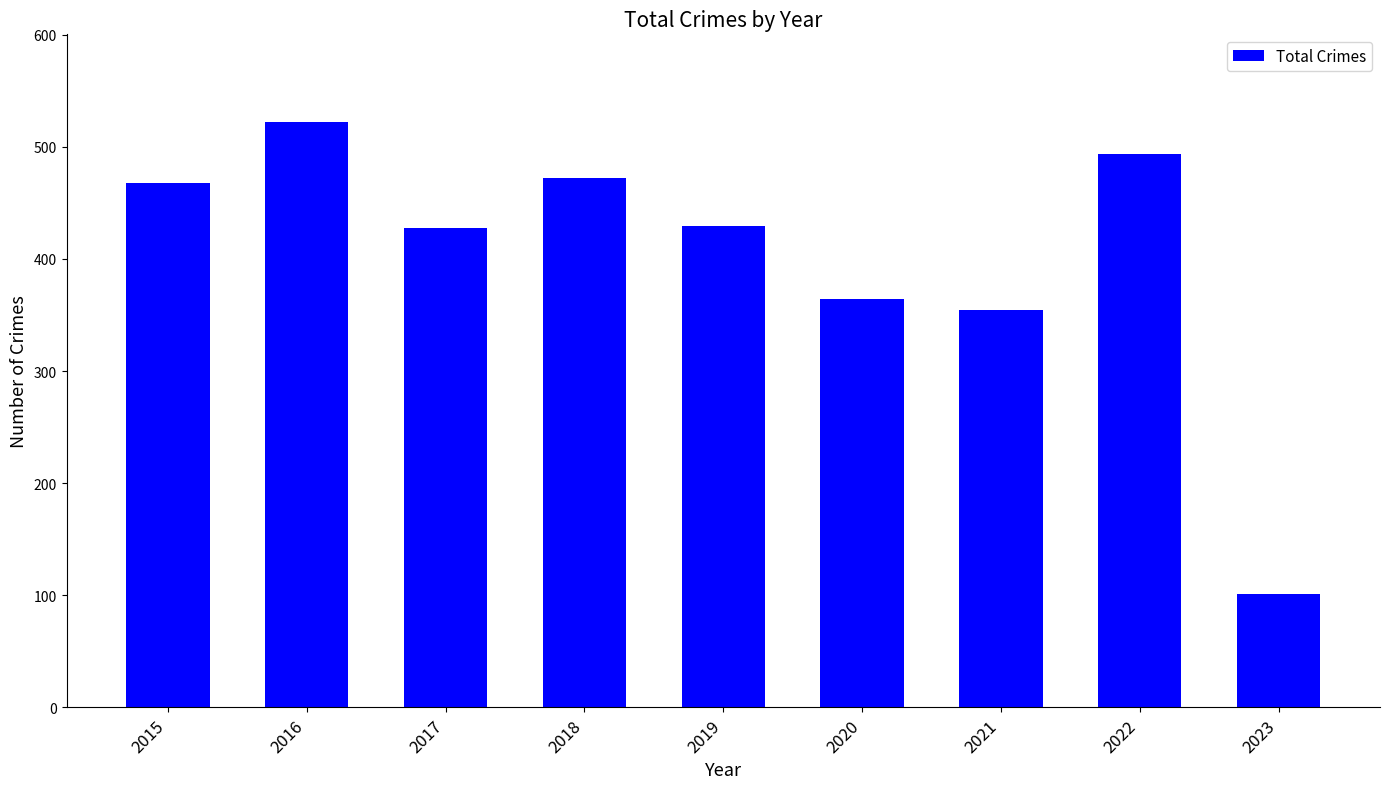

How many data points are less than 429?

4